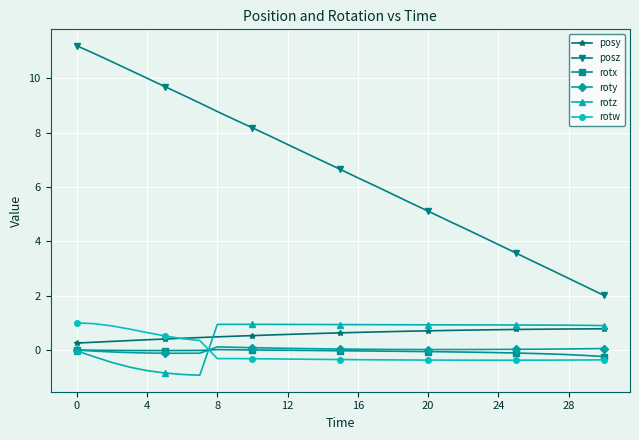

True or false: roty and posz intersect in this chart.

False